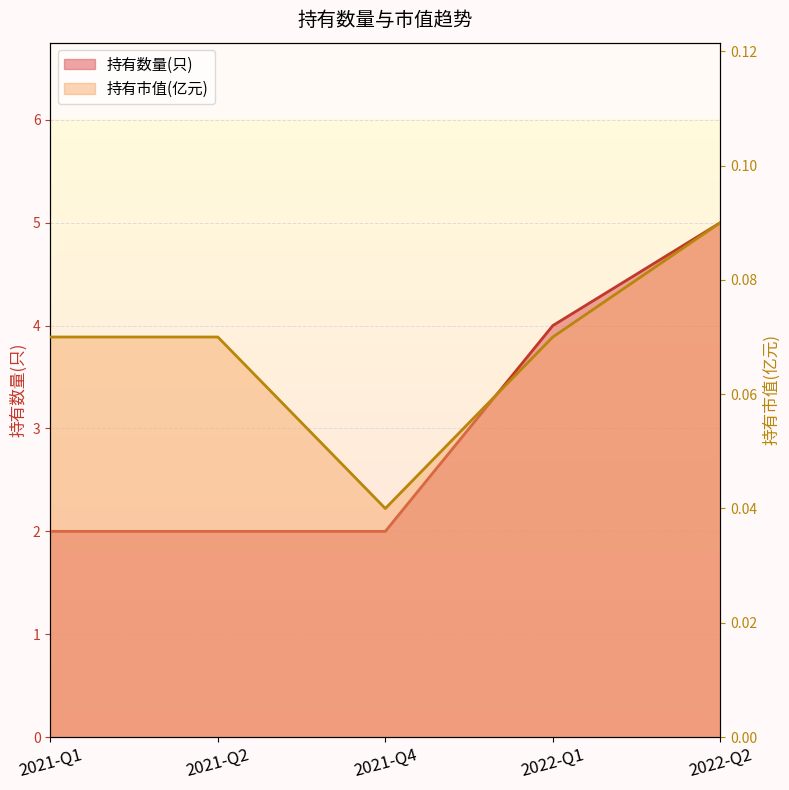

How many lines are shown in the chart?

2